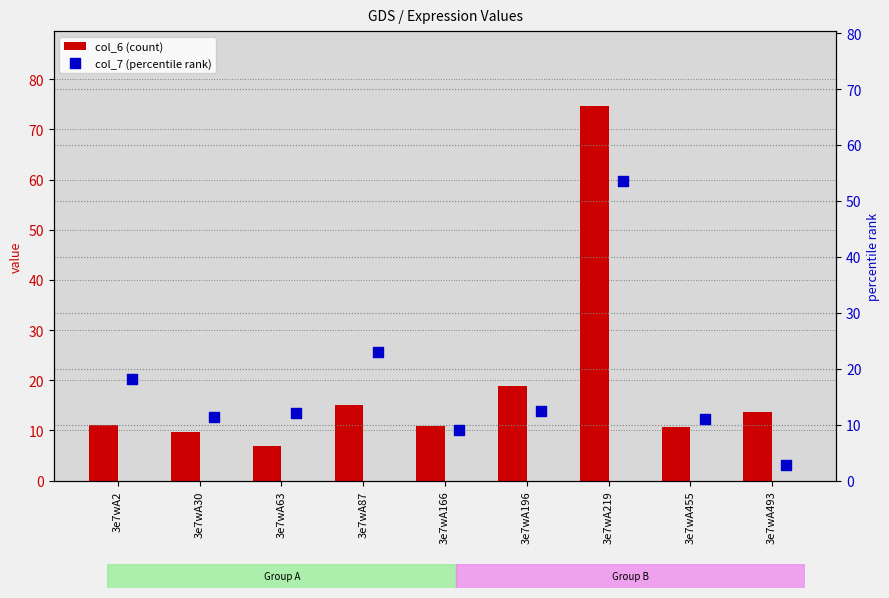

At which label does col_6 (count) reach its peak?

3e7wA219